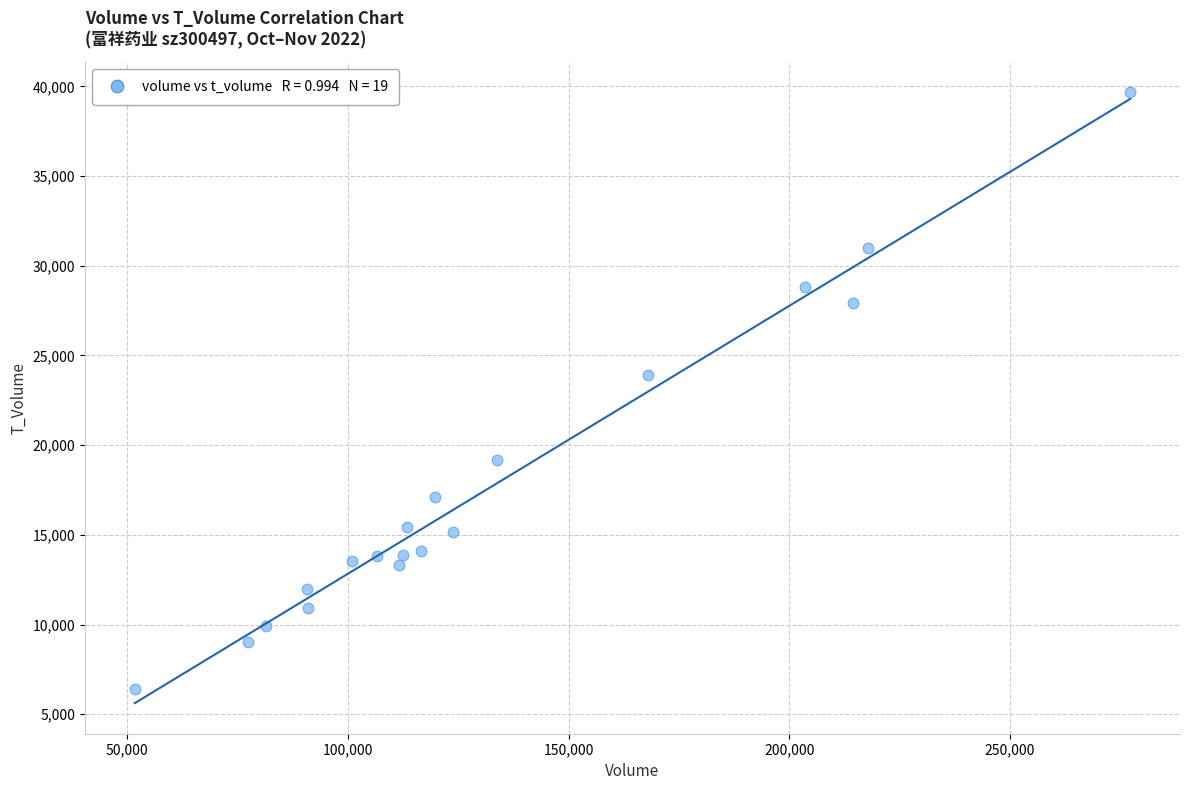

What Y value in the scatter plot is closest to 23031?

23926